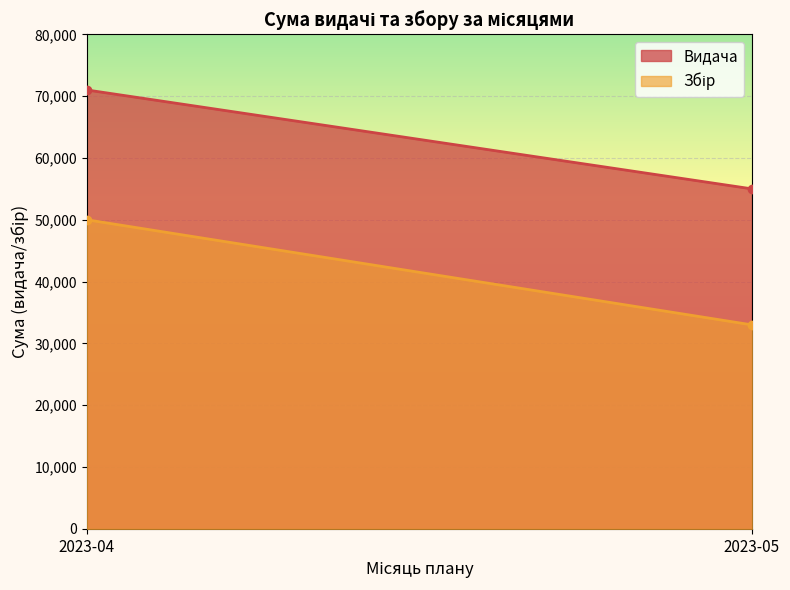

What is the value of the Збір point at the 2nd from the left?

33000